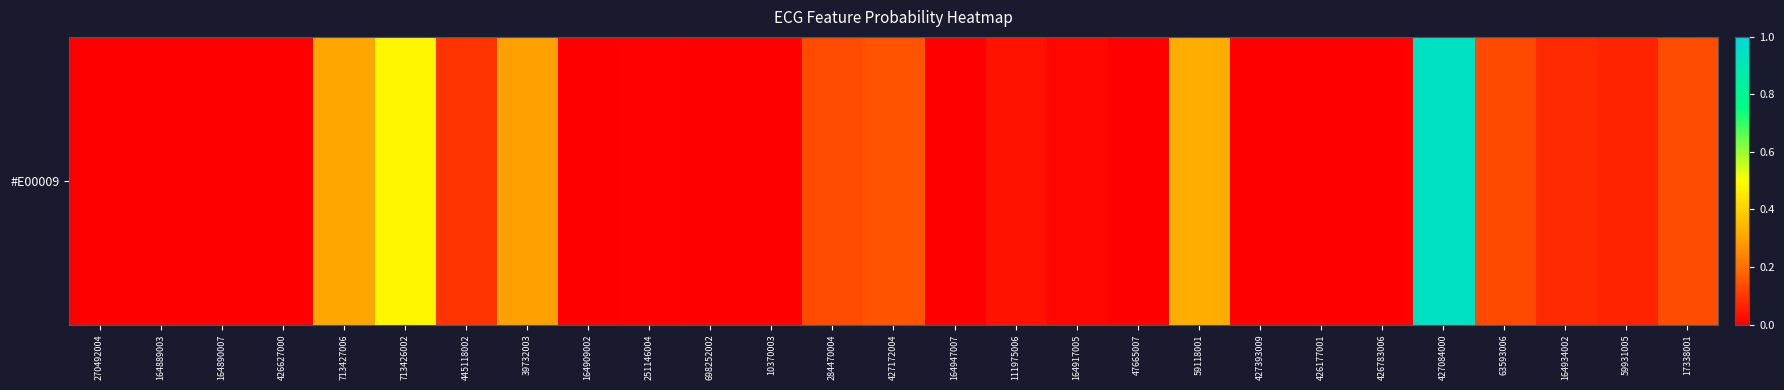

What is the maximum value shown in the chart?

0.9